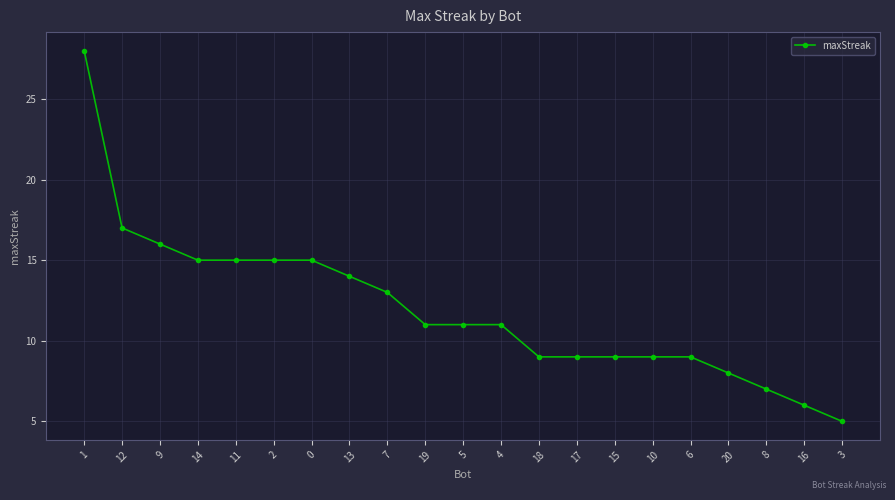

What position from the right is 16?

2